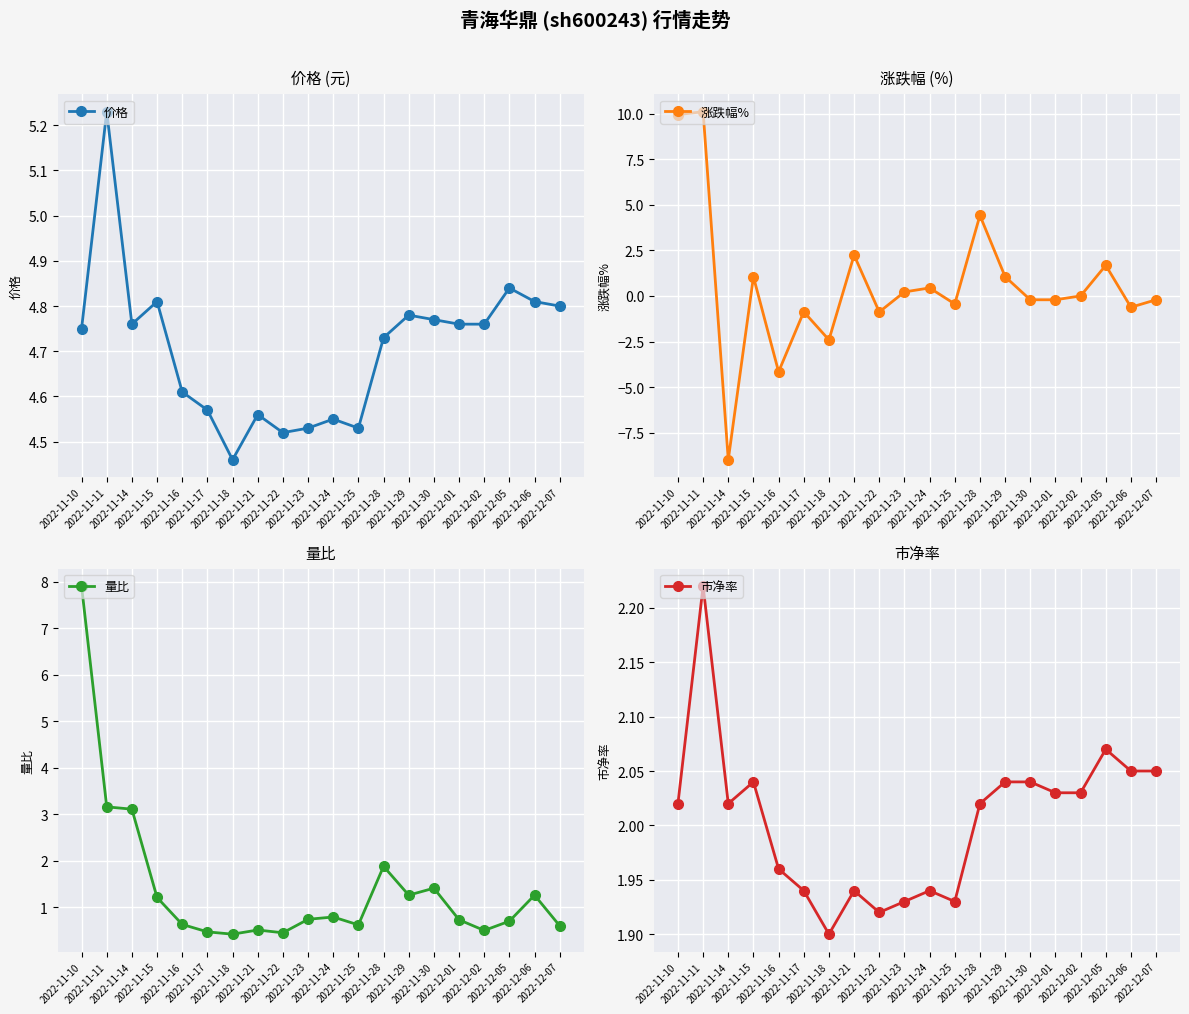

What is the sum of all 涨跌幅% values?

12.2